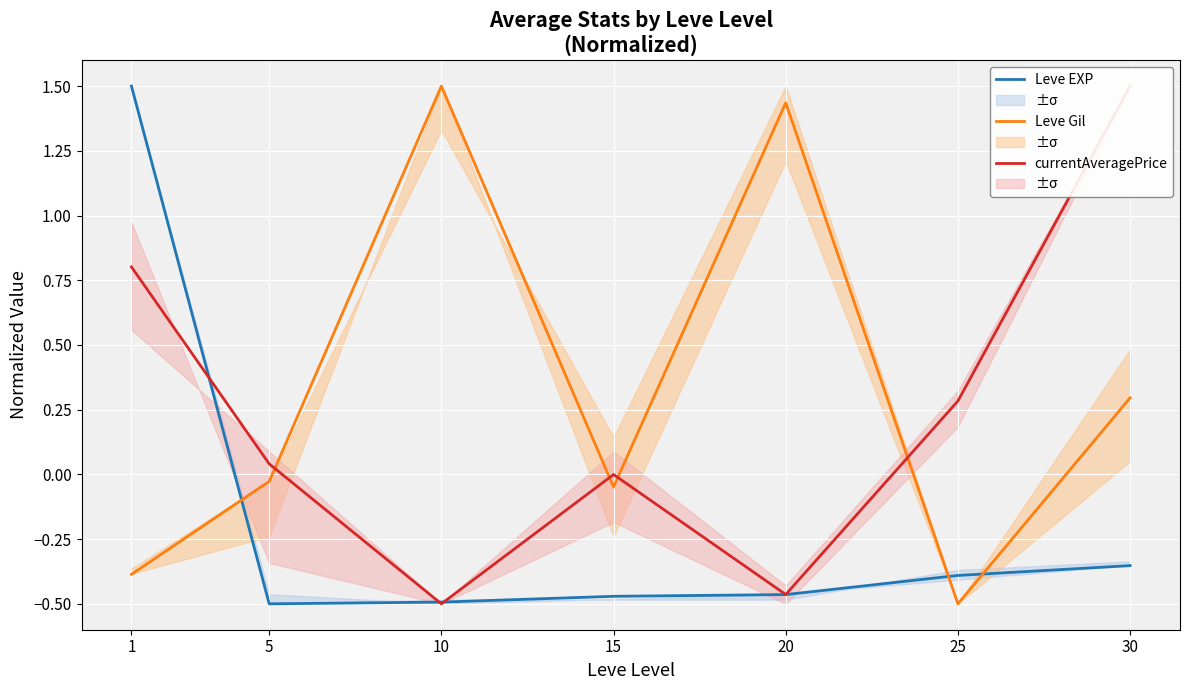

What is the sum of the Leve EXP values at 5 and 30?

-0.9